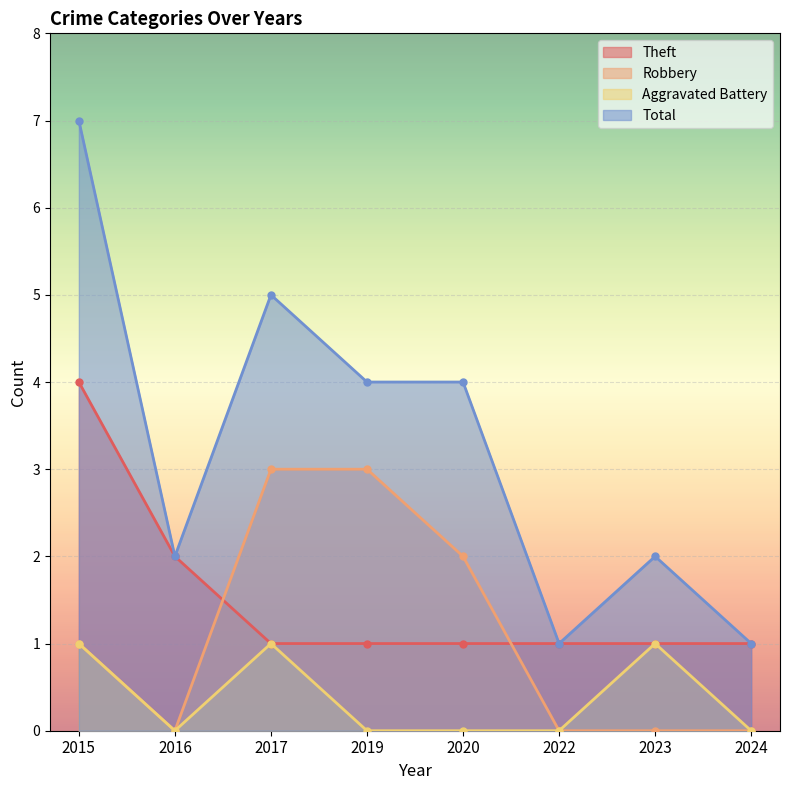

In Total, how many points are higher than both neighbors (excluding endpoints)?

2